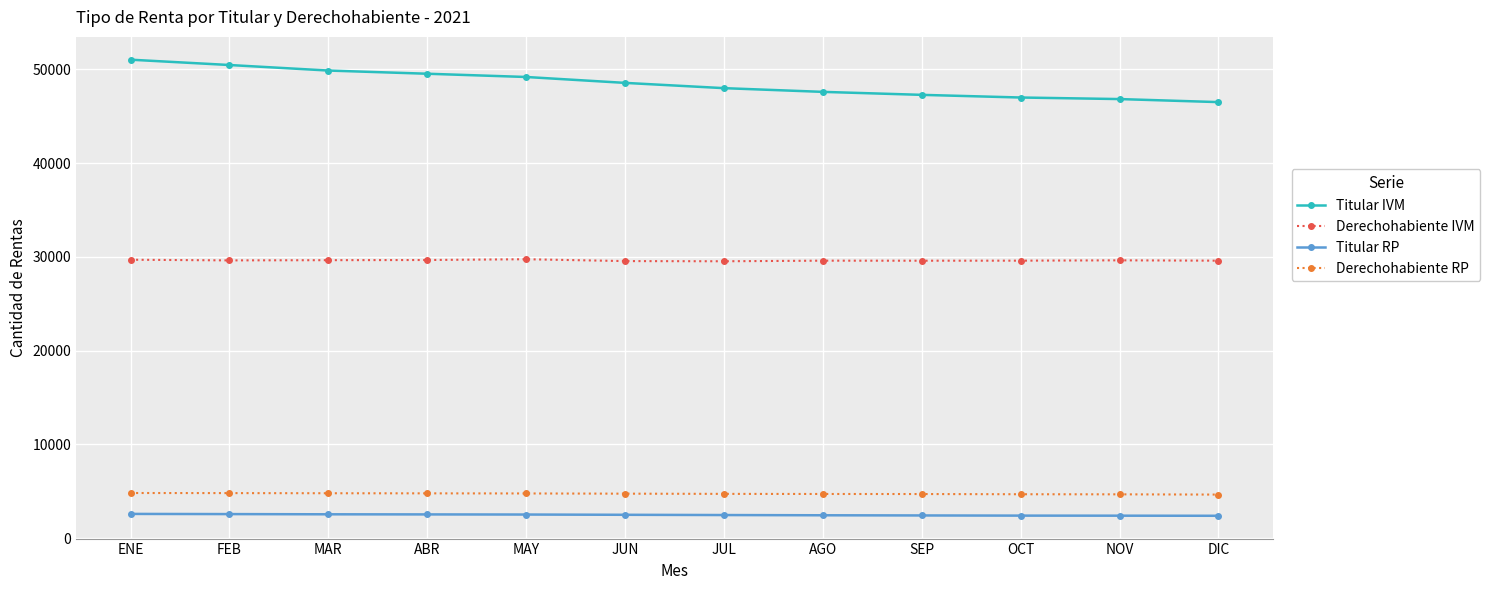

True or false: Titular RP and Titular IVM intersect in this chart.

False